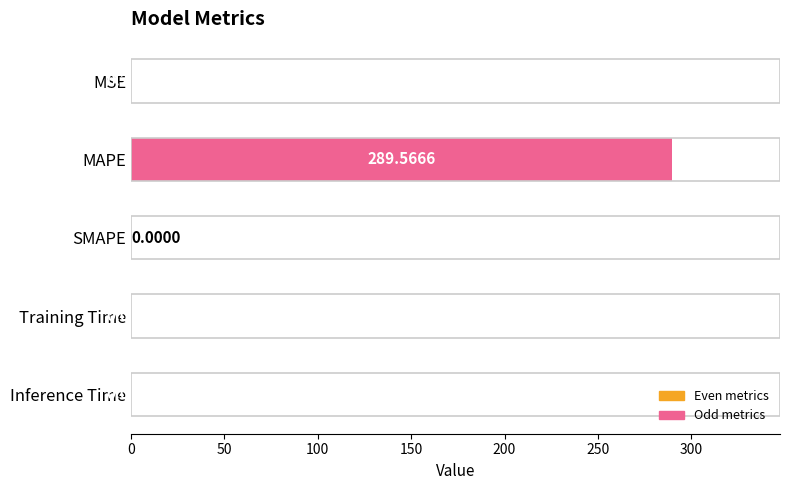

What is the change in value from MAPE to SMAPE?

-289.6